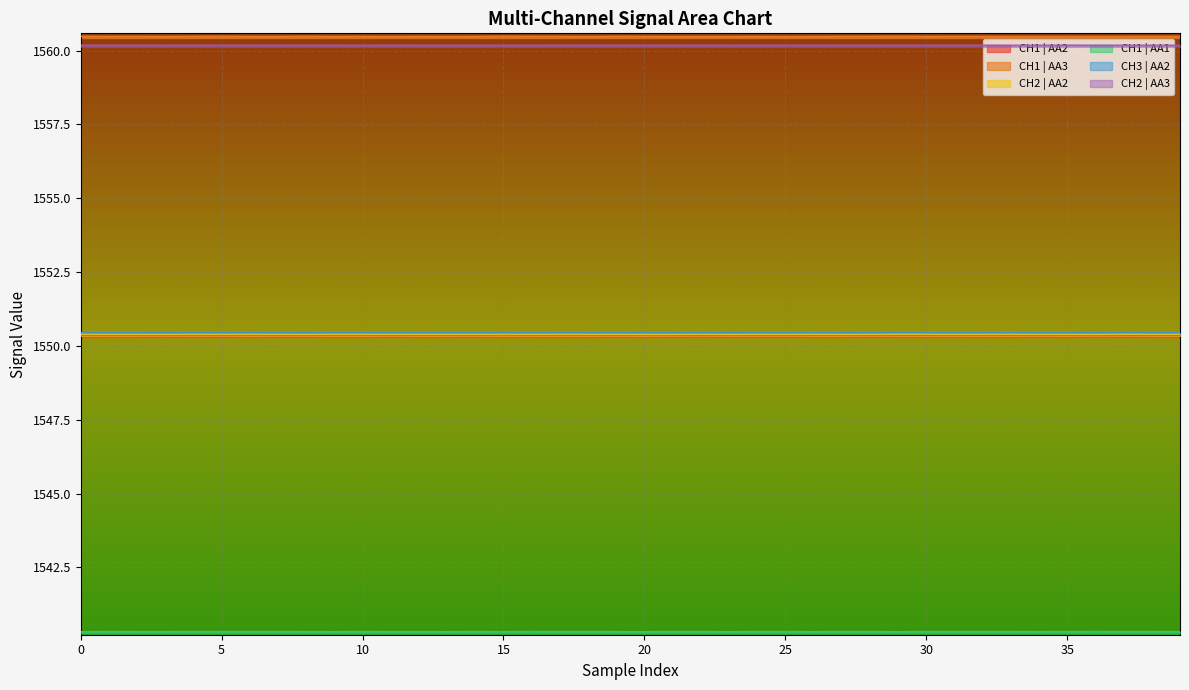

What is the total value across all series at 30?

9312.2